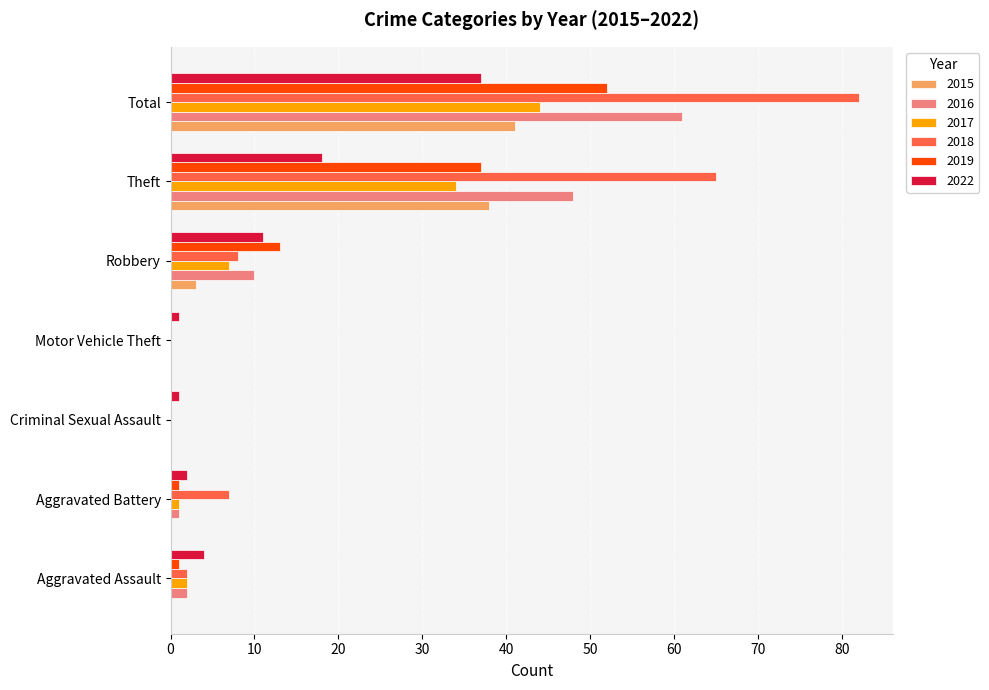

The value of 2015 at Total is 19. True or false?

False